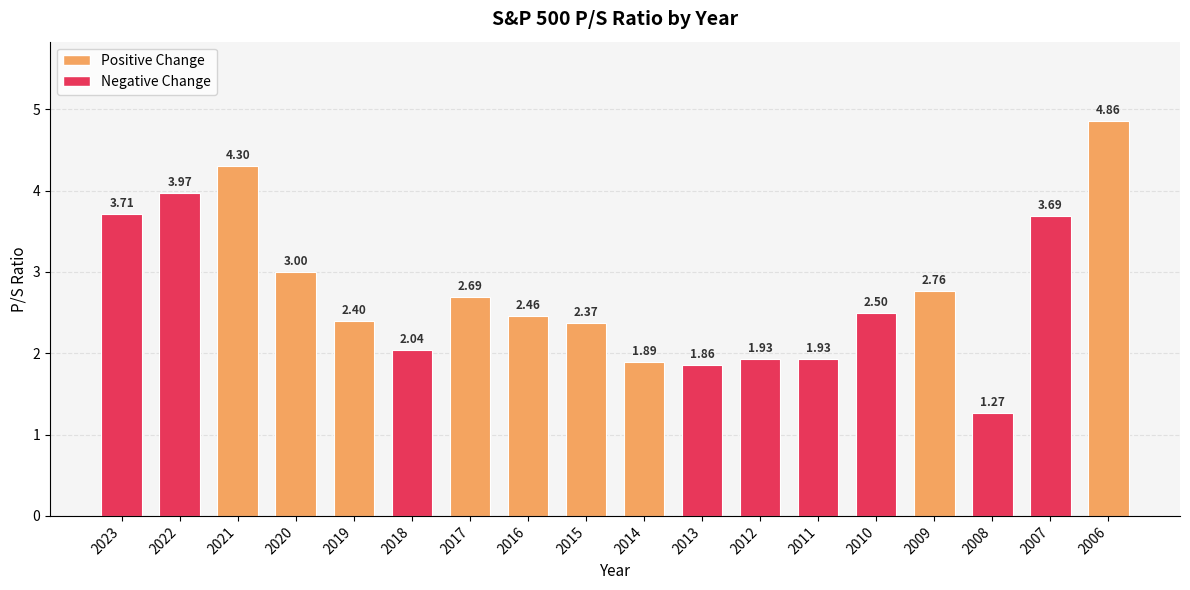

Count the number of categories in the chart.

18